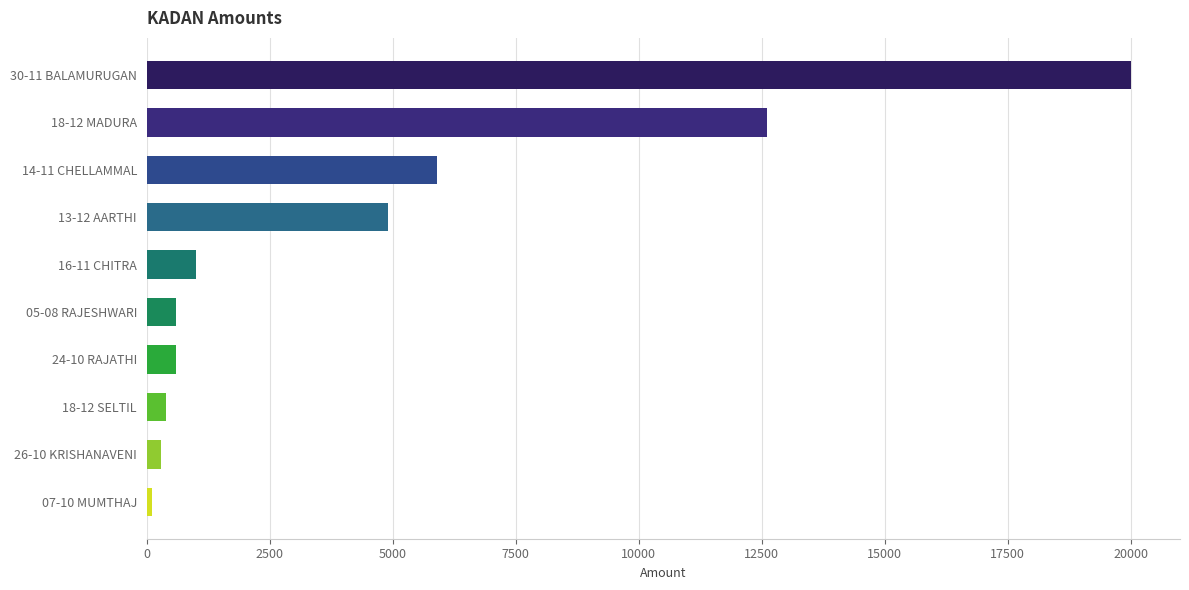

Count the number of data series in this chart.

1